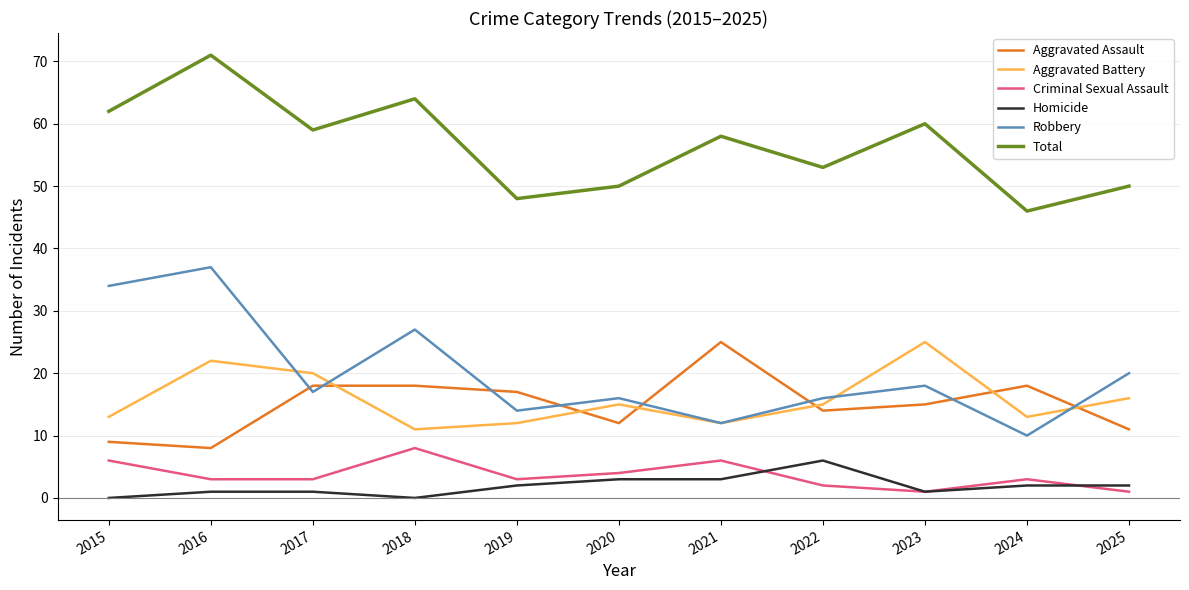

Where is the first local minimum for Aggravated Assault?

2016